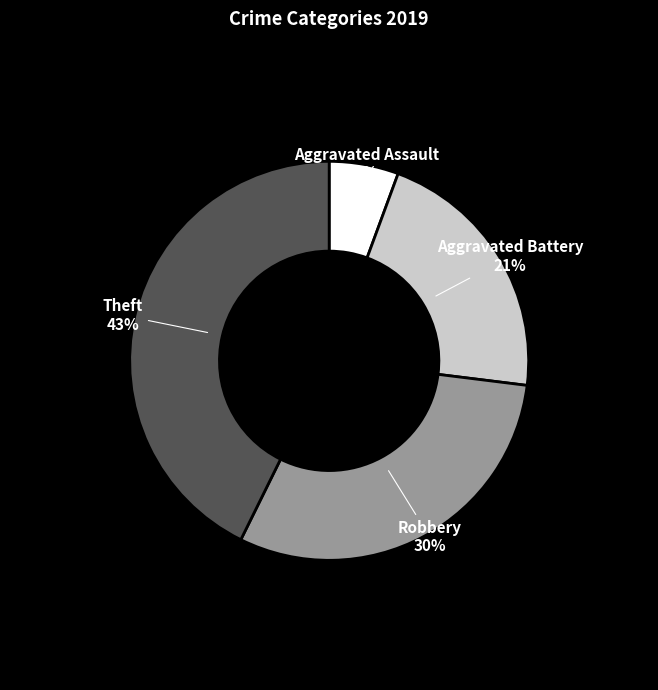

Which has a higher value, Robbery or Theft?

Theft